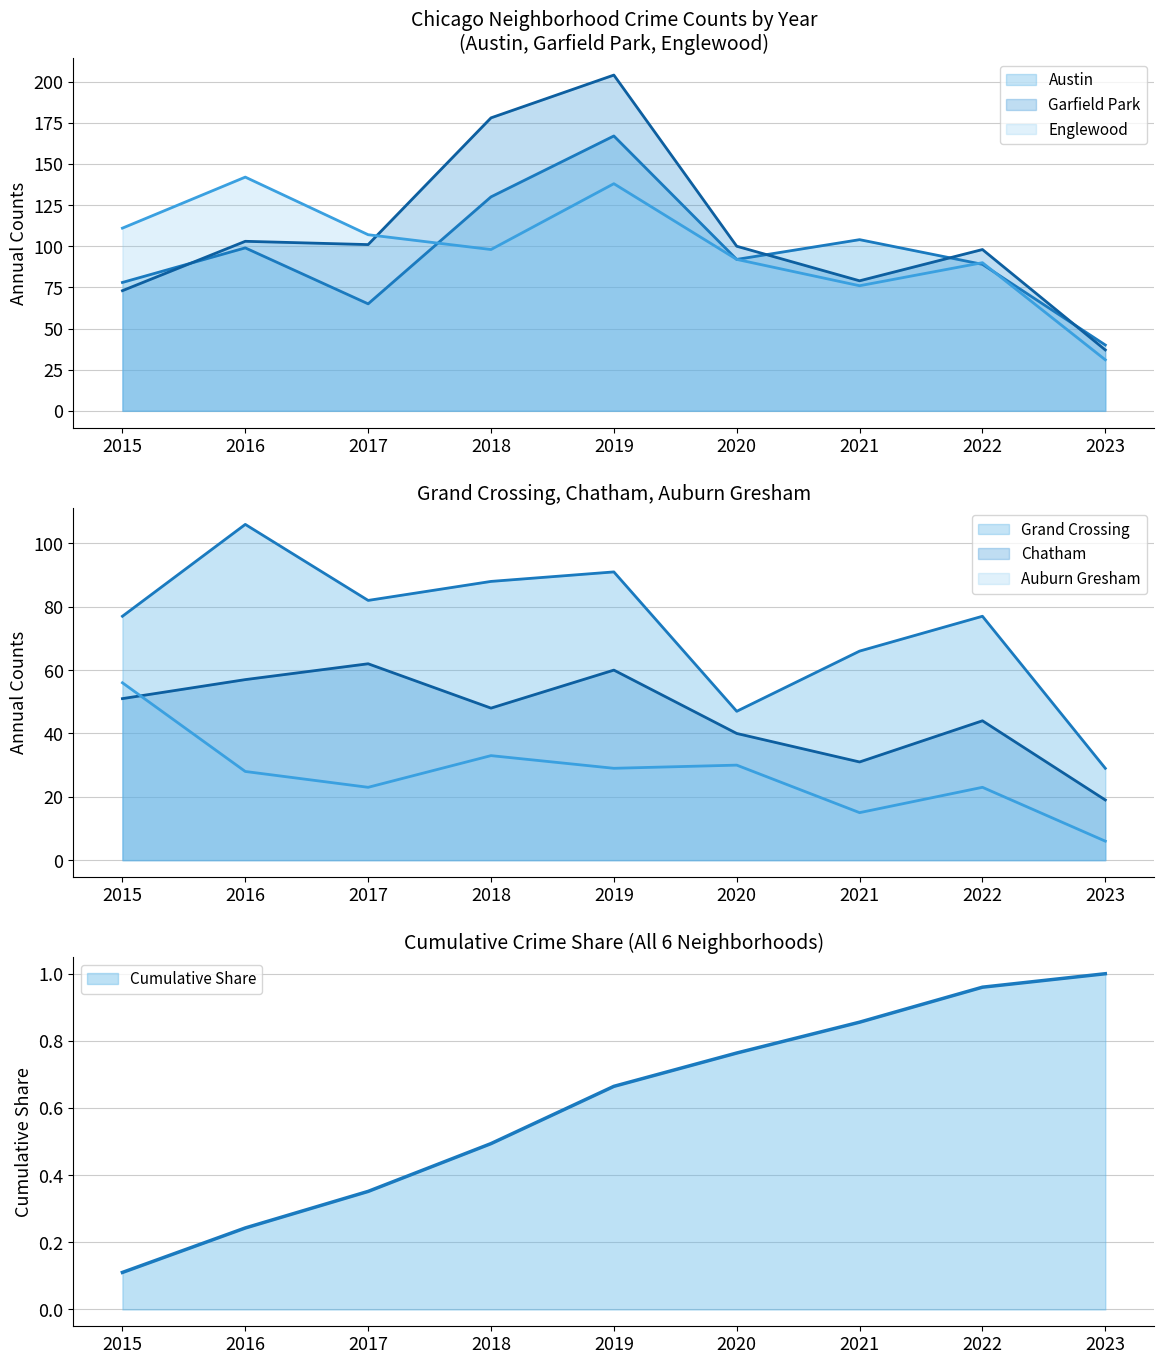

What is the value of the Garfield Park point at the 5th from the left?

204